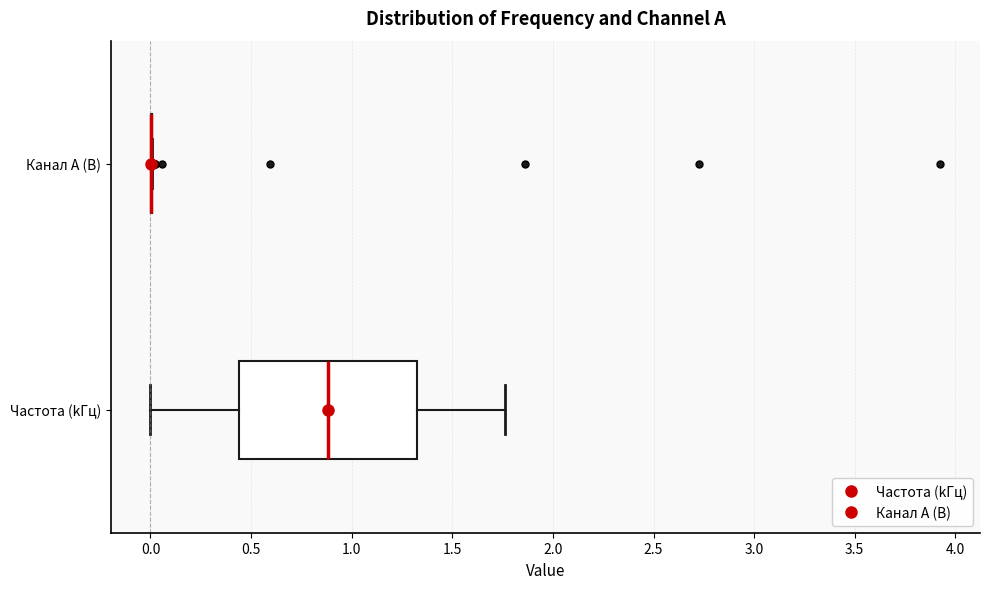

Which box is the widest, from its left edge to its right edge?

Частота (kГц)